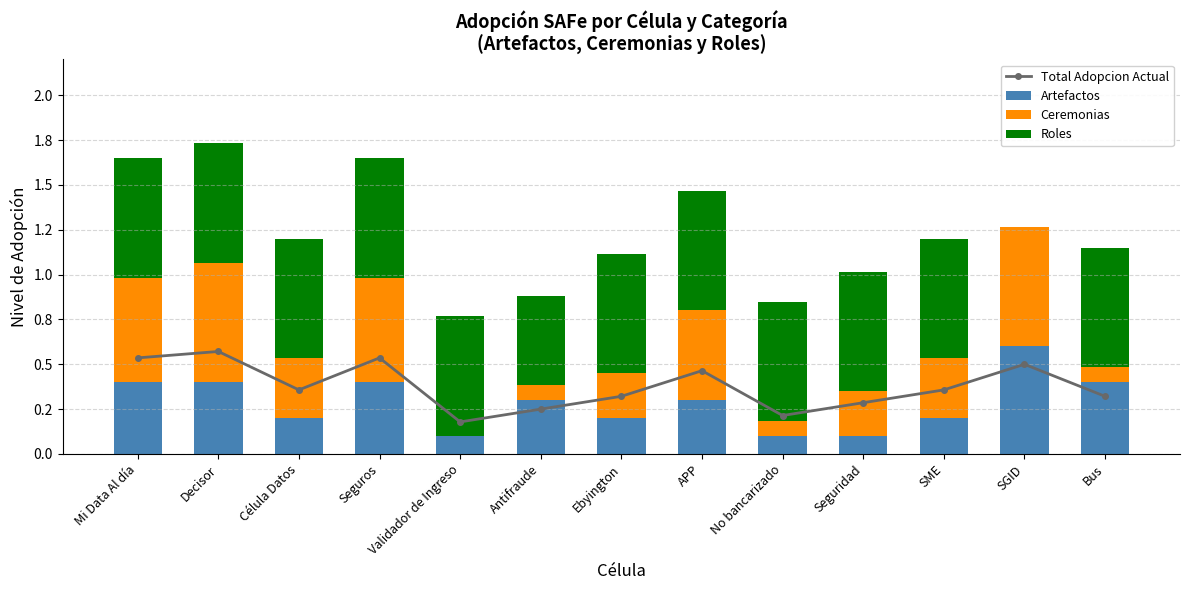

Which series has the largest total across all categories?

Roles